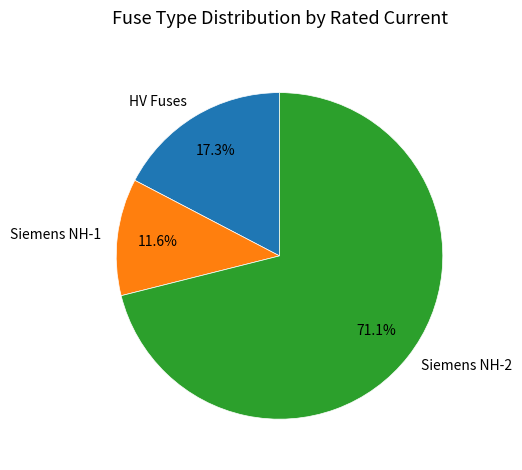

Combined, what portion of the pie is Siemens NH-2 and HV Fuses?

88.4%